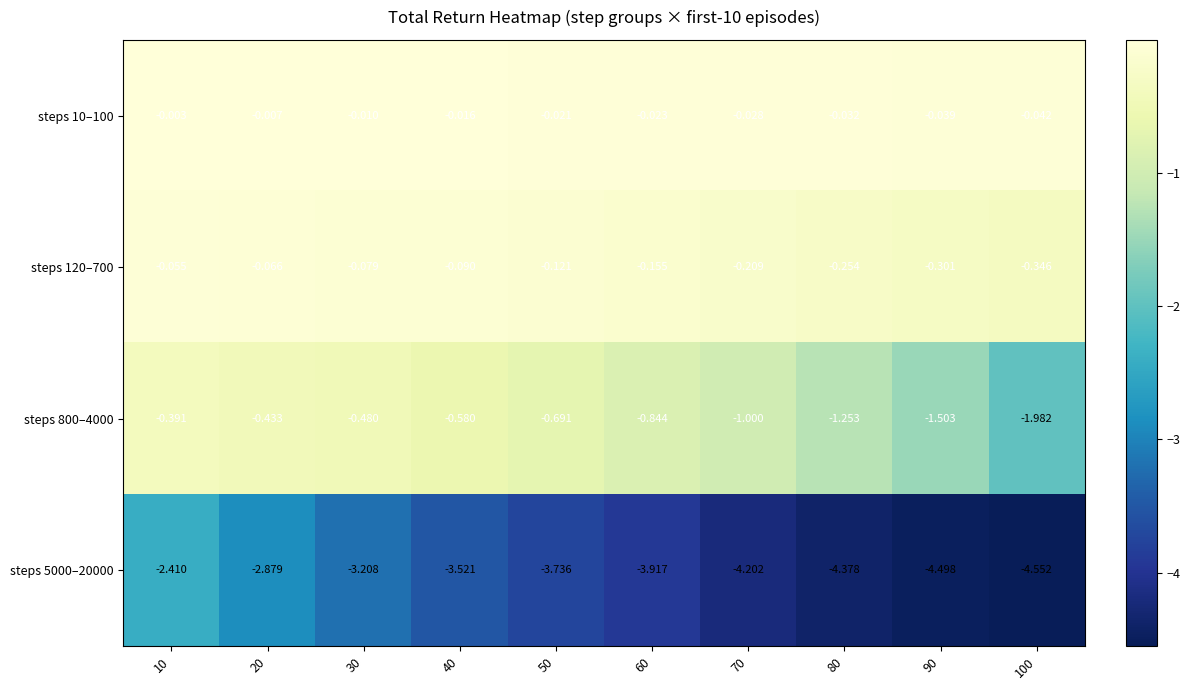

Is the value of steps 10–100 at 80 greater than the value of steps 120–700 at 90?

Yes